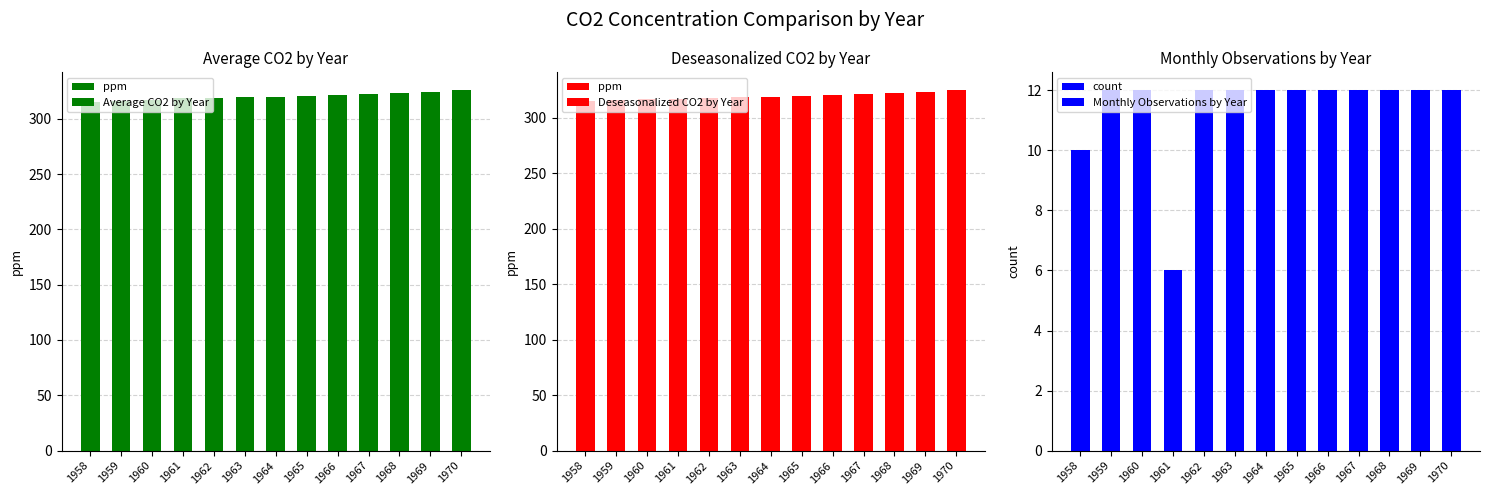

Reading left to right, transcribe all the data shown in this chart.

ppm: 1958=314.9	1959=316.0	1960=316.9	1961=317.4	1962=317.9	1963=318.6	1964=319.2	1965=319.8	1966=320.6	1967=321.3	1968=322.2	1969=323.6	1970=324.8
Average CO2 by Year: 1958=315.2	1959=316.0	1960=316.9	1961=318.8	1962=318.4	1963=319.2	1964=319.9	1965=320.4	1966=321.4	1967=322.1	1968=323.2	1969=324.6	1970=325.7
Deseasonalized CO2 by Year: 1958=314.9	1959=316.0	1960=316.9	1961=317.4	1962=317.9	1963=318.6	1964=319.2	1965=319.8	1966=320.6	1967=321.3	1968=322.2	1969=323.6	1970=324.8
count: 1958=10.0	1959=12.0	1960=12.0	1961=6.0	1962=12.0	1963=12.0	1964=12.0	1965=12.0	1966=12.0	1967=12.0	1968=12.0	1969=12.0	1970=12.0
Monthly Observations by Year: 1958=10.0	1959=12.0	1960=12.0	1961=6.0	1962=12.0	1963=12.0	1964=12.0	1965=12.0	1966=12.0	1967=12.0	1968=12.0	1969=12.0	1970=12.0